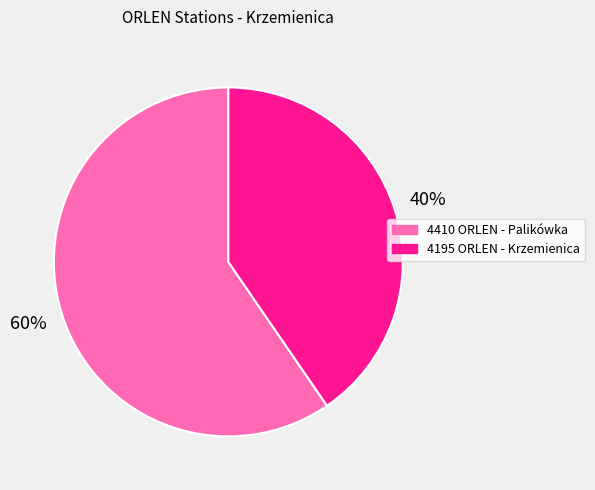

Rank the categories by value from lowest to highest.

4195 ORLEN - Krzemienica, 4410 ORLEN - Palikówka